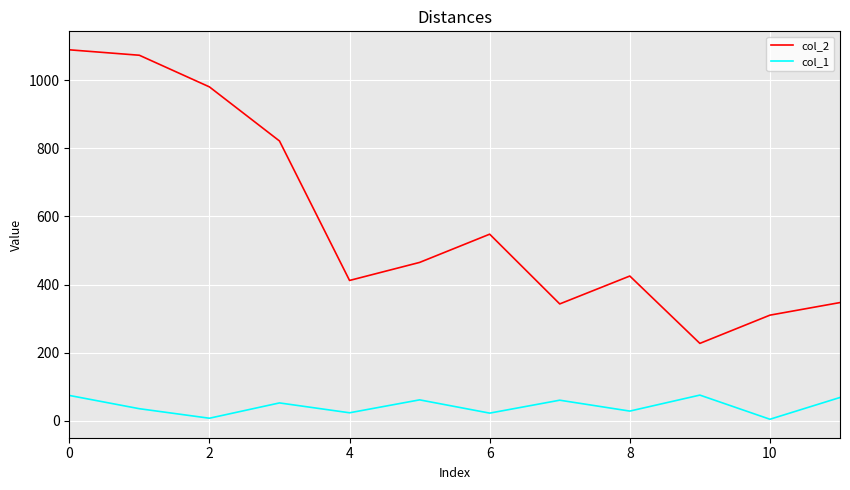

Which series has the largest range (max minus min)?

col_2